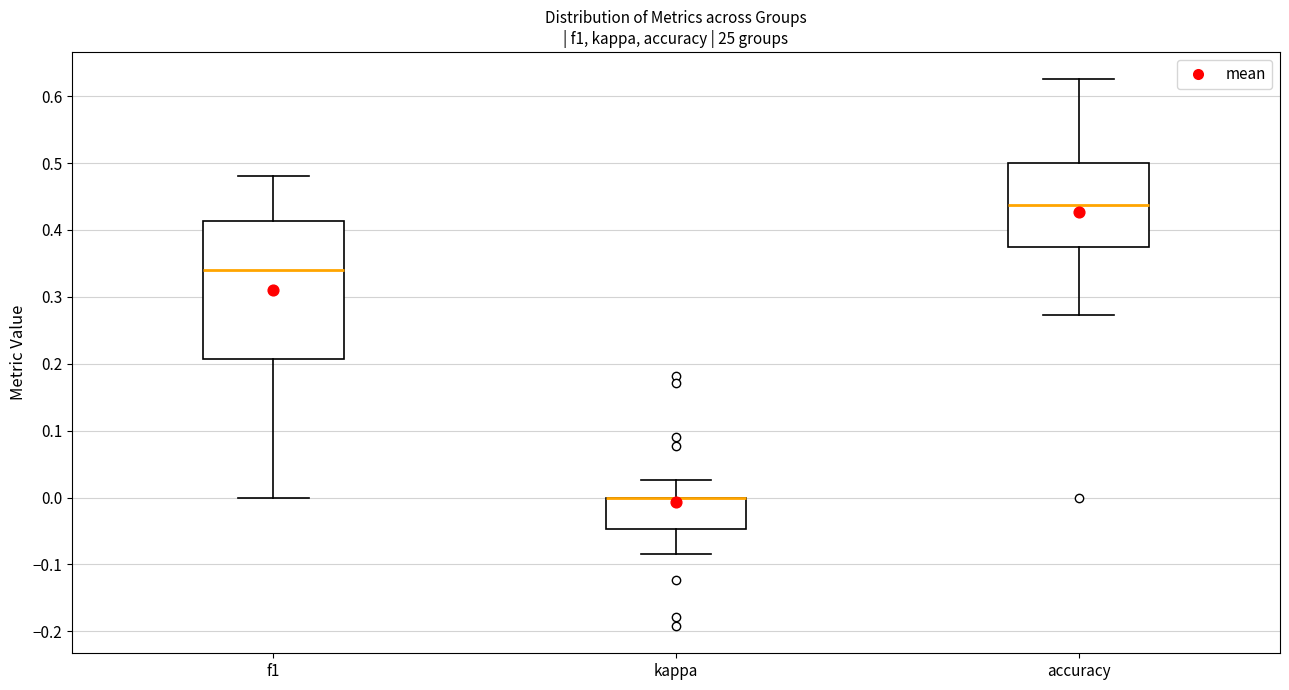

Reading left to right, read every box against the y-axis: the position of its median line, the range the box covers, and the ends of its whiskers. The values are not printed on the chart, so give them approximately, as read against the axis.

f1: median 0.34, box 0.21 to 0.41, whiskers 0.00 to 0.48
kappa: median 0.00 (drawn on the box's upper edge), box -0.05 to 0.00, whiskers -0.08 to 0.03
accuracy: median 0.44, box 0.38 to 0.50, whiskers 0.27 to 0.63